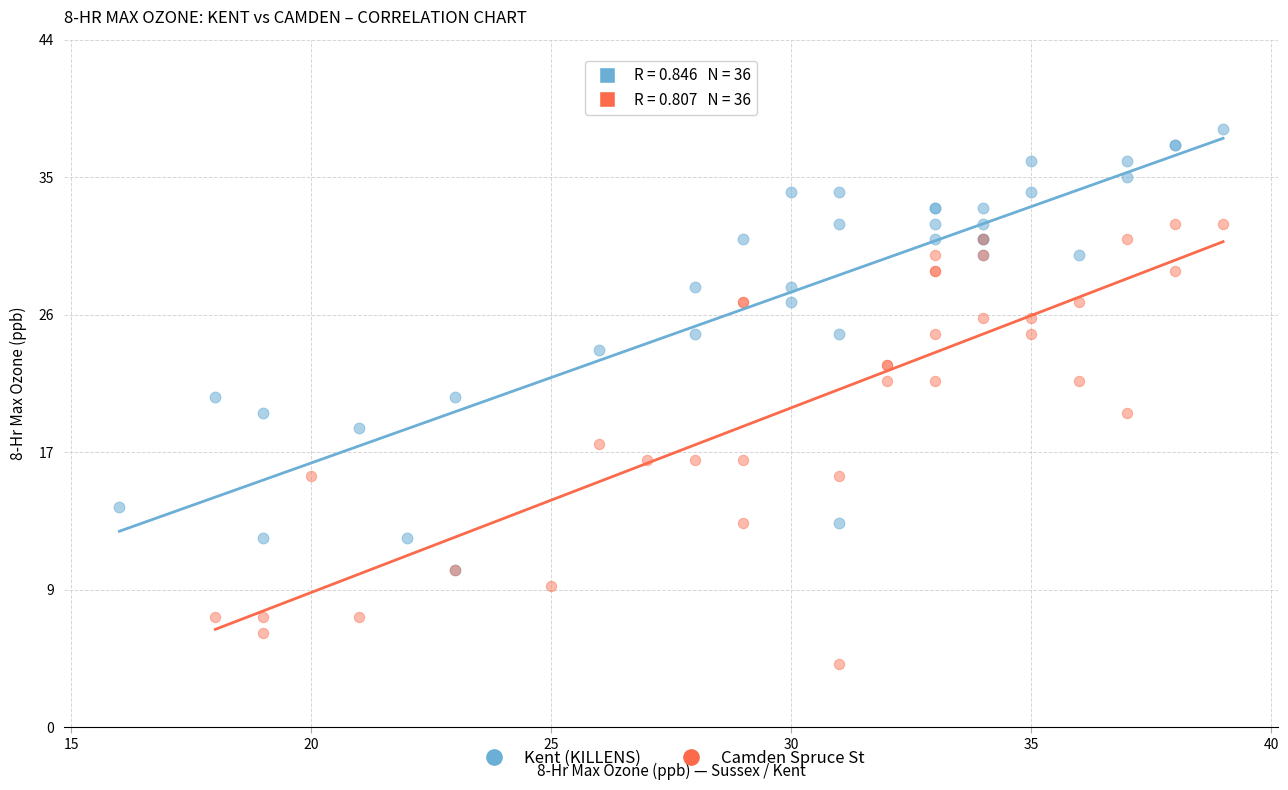

What are all the series names shown in the legend?

Kent (KILLENS), Camden Spruce St